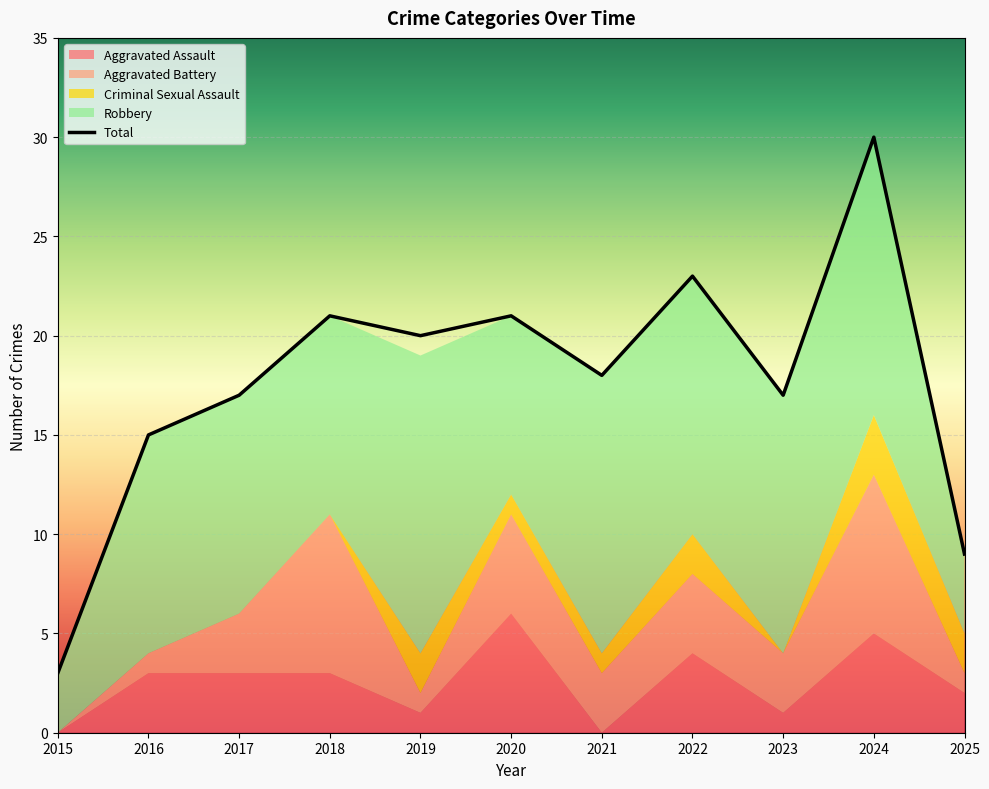

Is it true that Criminal Sexual Assault equals 1 at 2018?

False